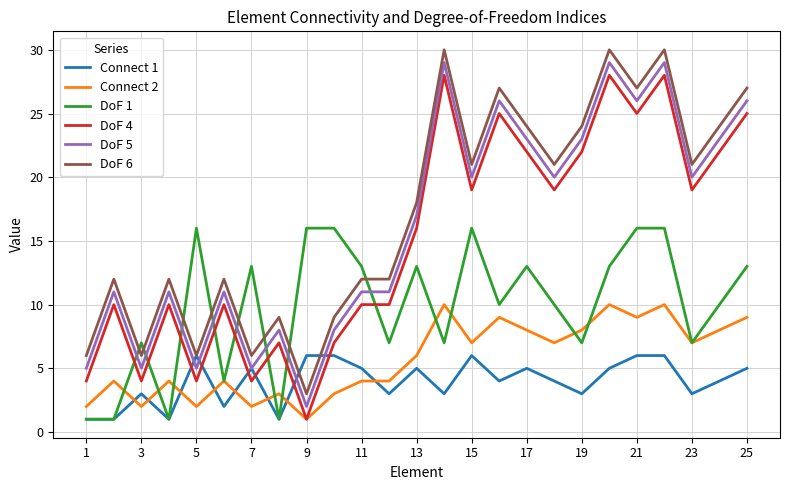

True or false: DoF 5 and DoF 6 cross at least once.

False